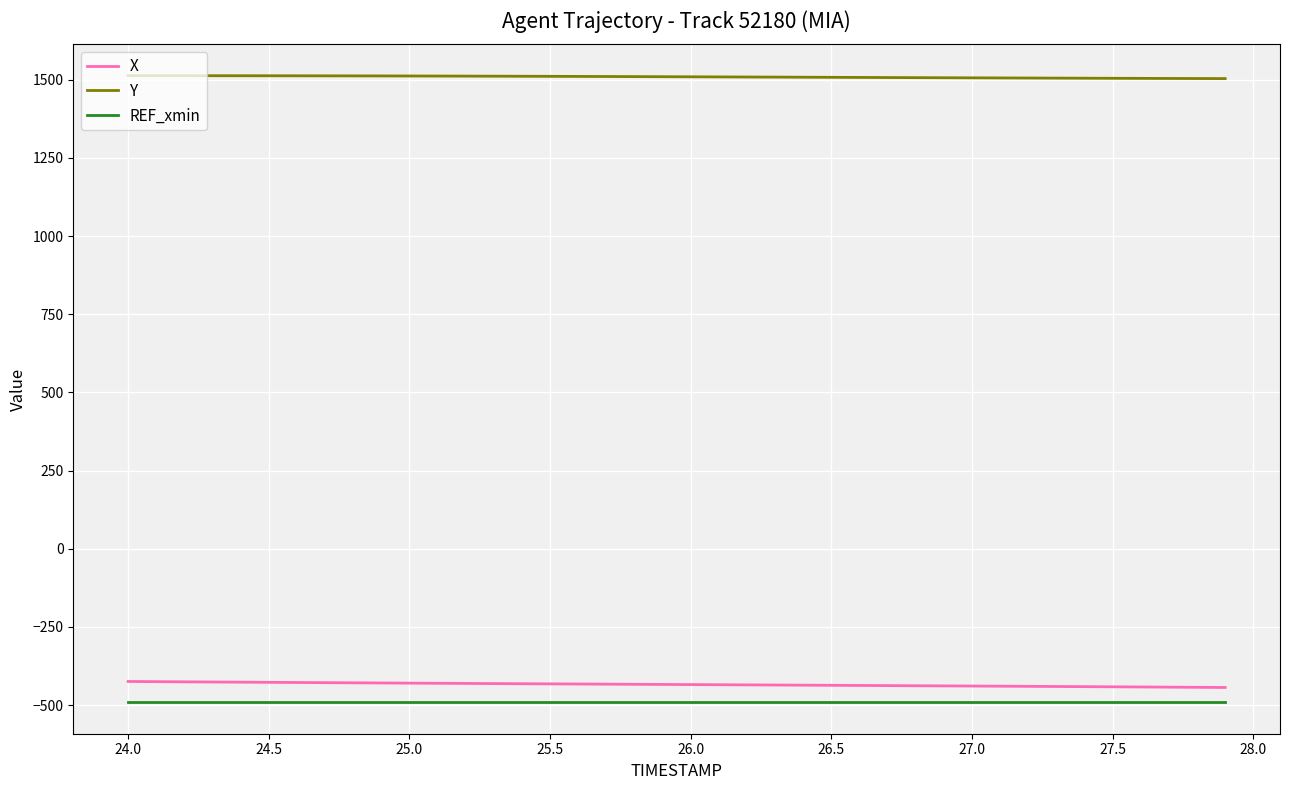

True or false: Y and REF_xmin cross at least once.

False